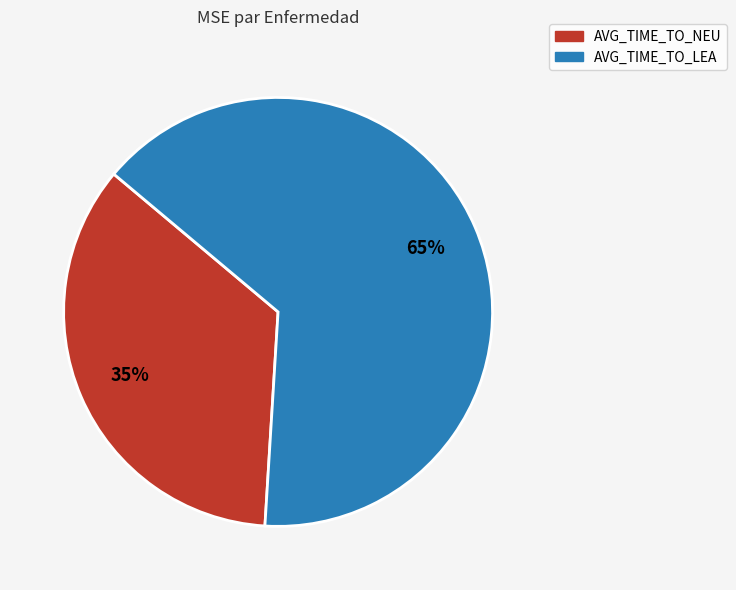

Count the number of slices in the pie.

2